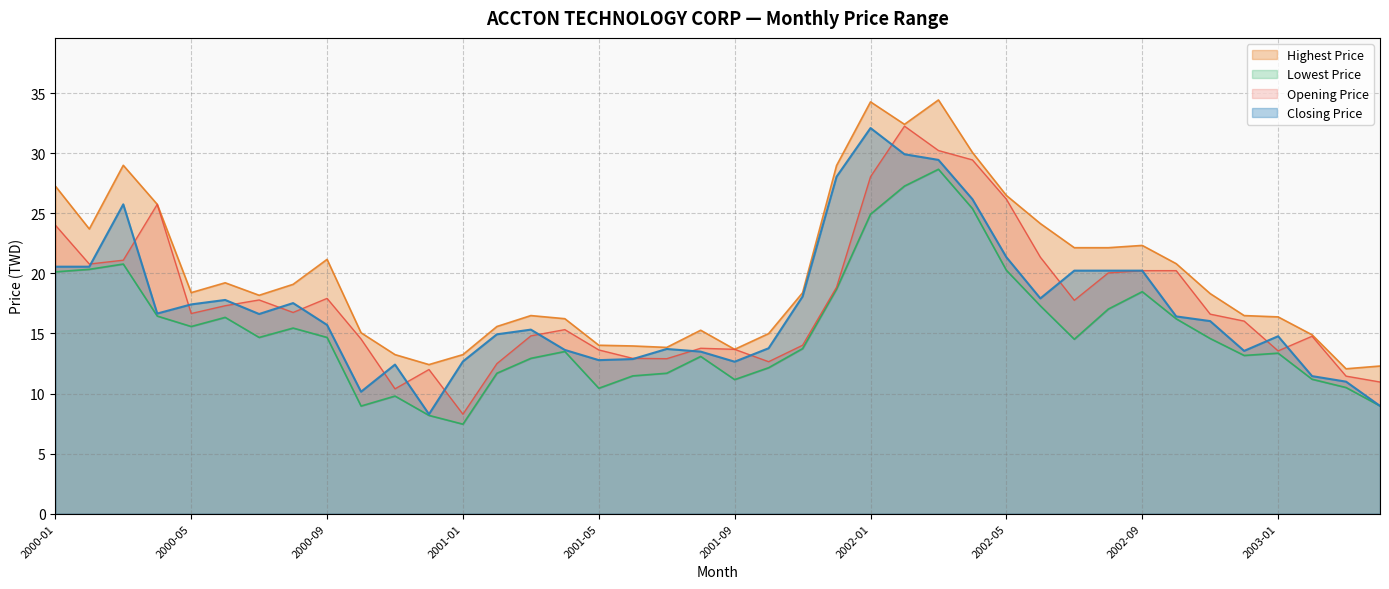

Which series has the largest total across all categories?

Highest Price